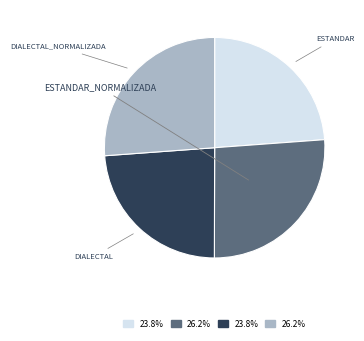

Is there a majority slice in this chart?

No